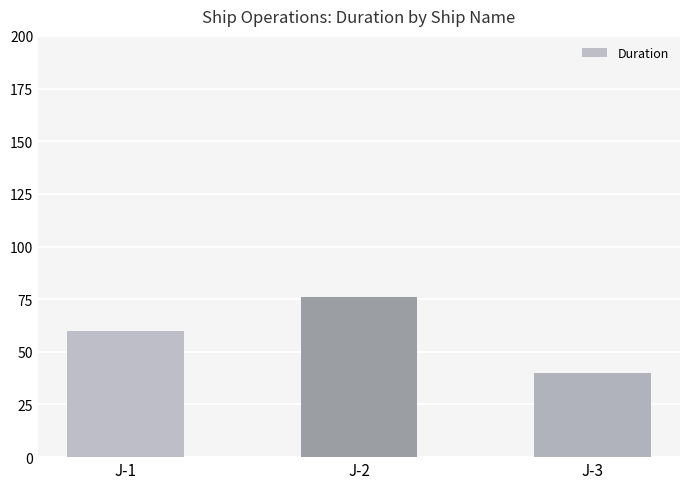

What is the value of the 2nd bar from the left?

76